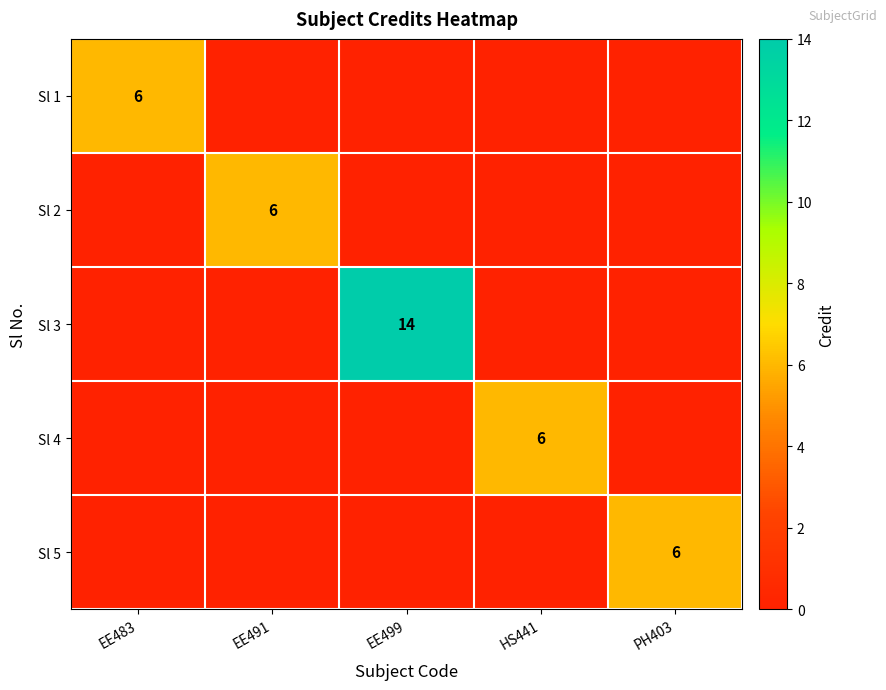

Which has a higher value, EE499 or PH403?

EE499